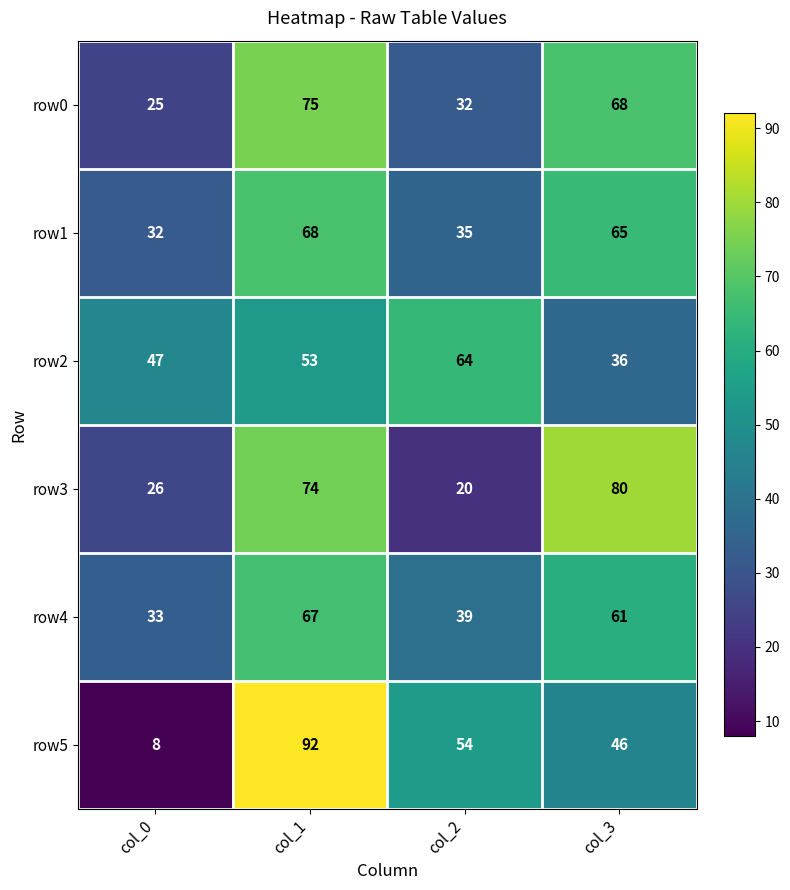

At which category does the chart reach its minimum across all series?

col_0